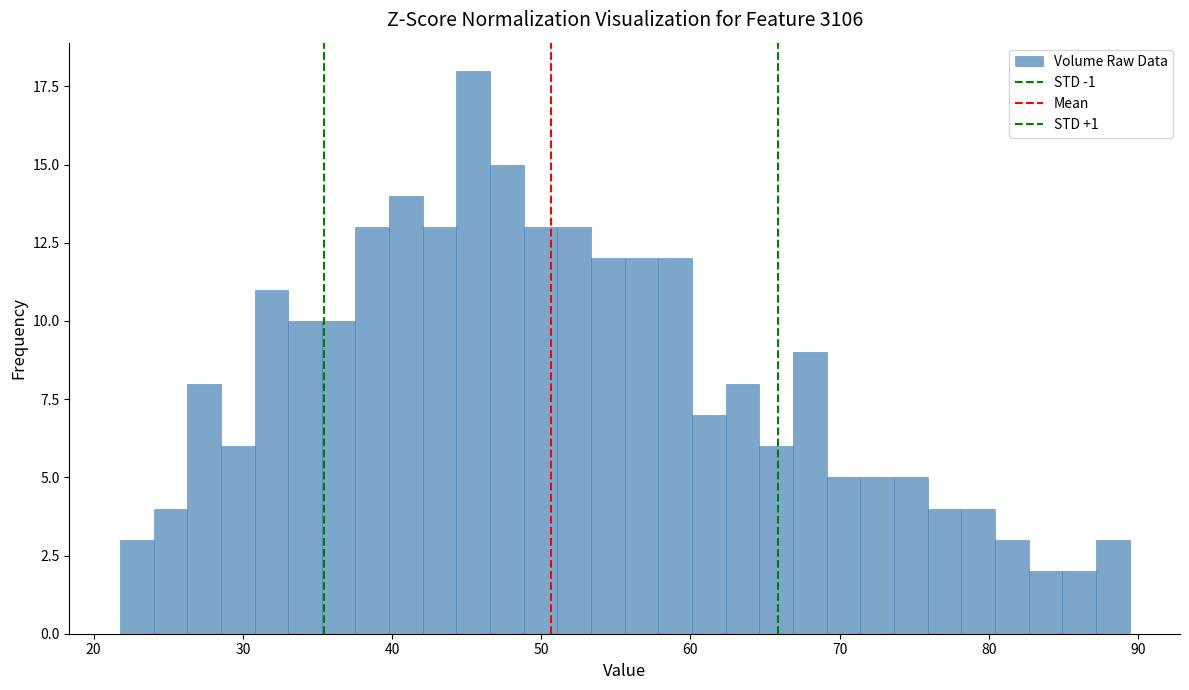

Read against the x-axis, roughly where is the centre of the tallest bar?

45